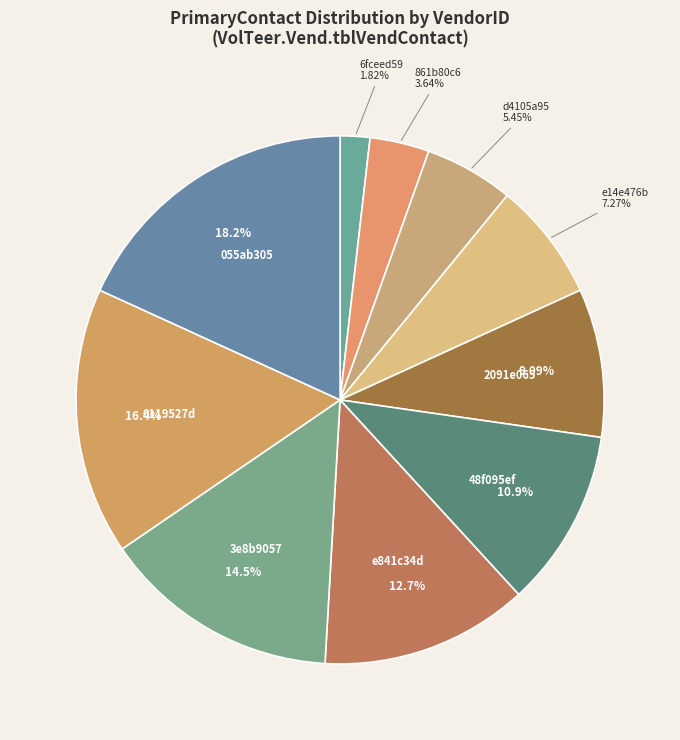

How many slices are in this pie chart?

10